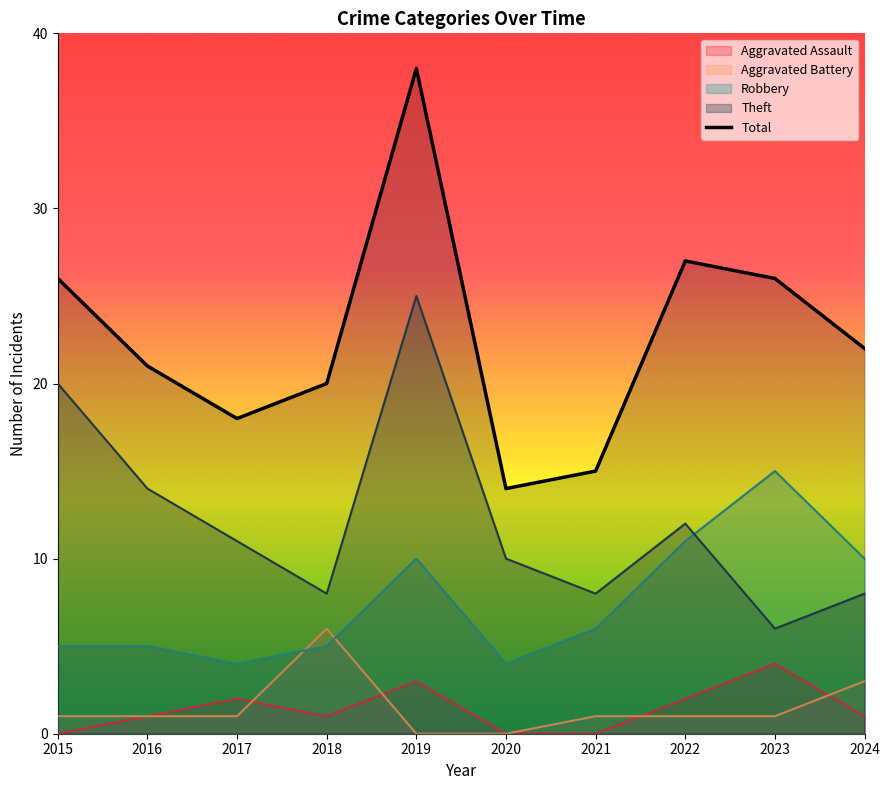

How many values are below 22?

5